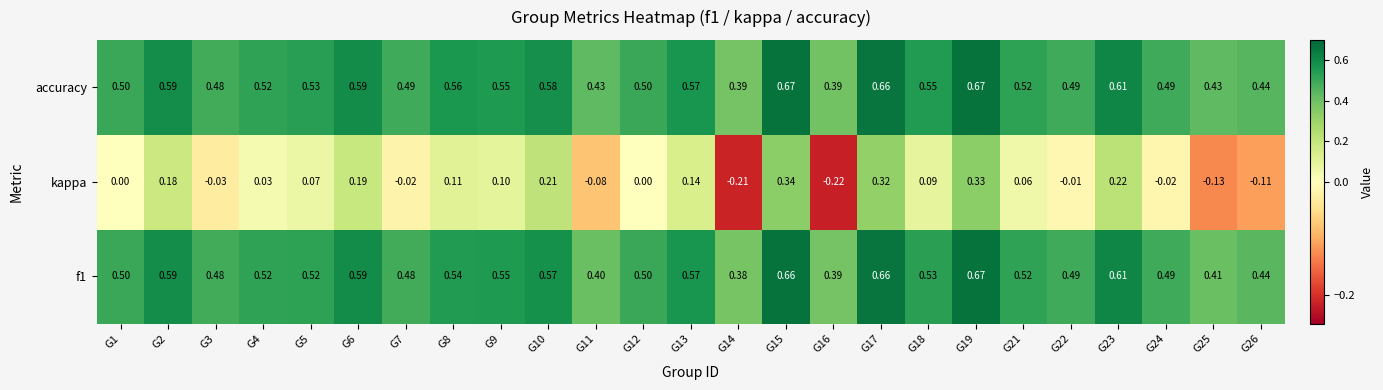

Which series has the widest spread of values?

kappa